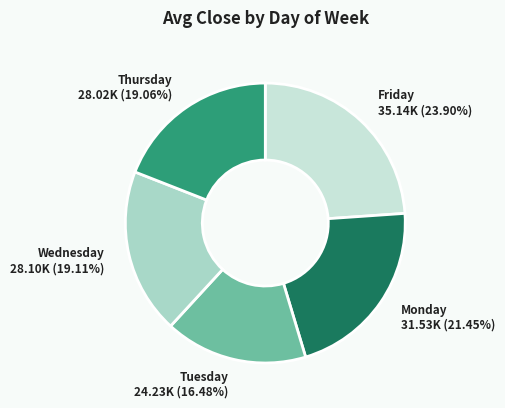

Do Friday and Thursday together represent more than half of the pie?

No